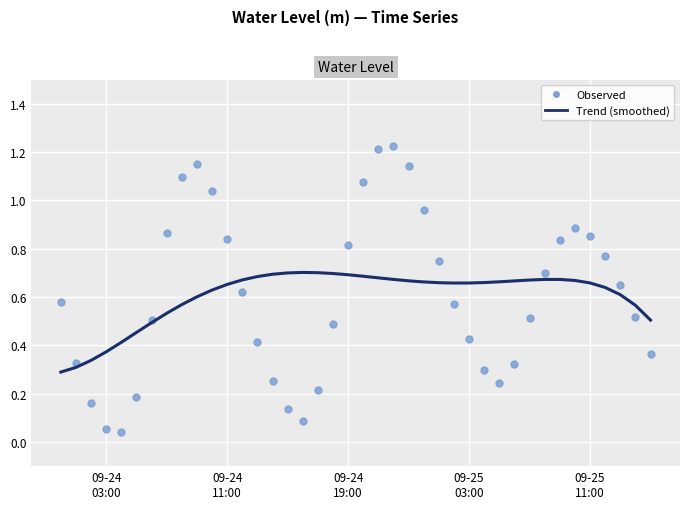

What is the range of X values (max minus min)?

1.6